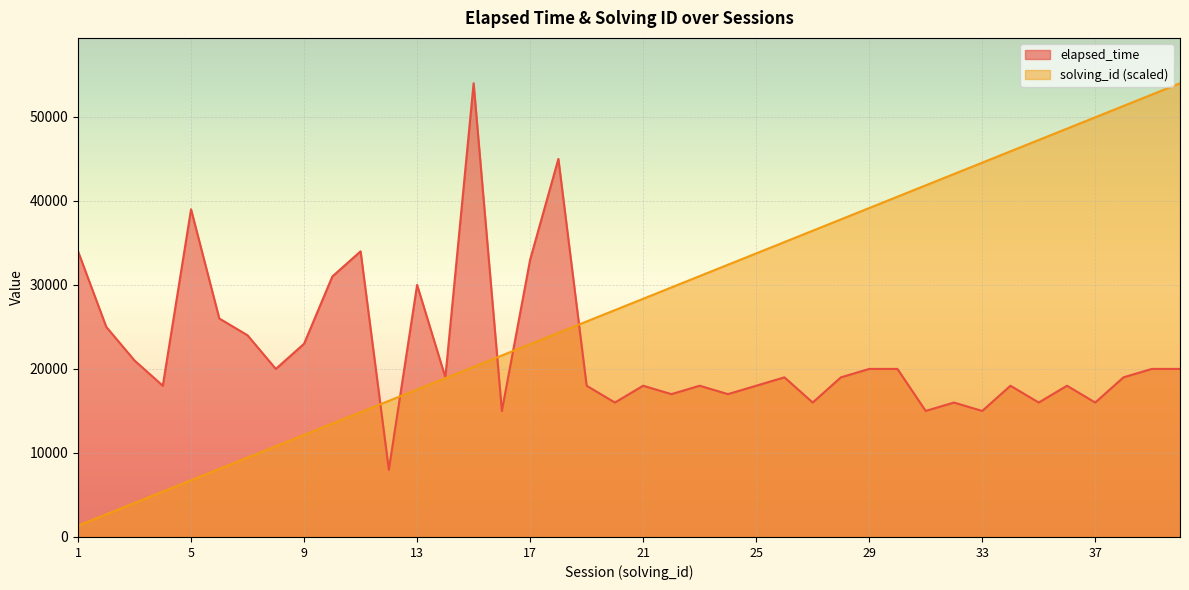

How many intersections are there between solving_id and elapsed_time?

5